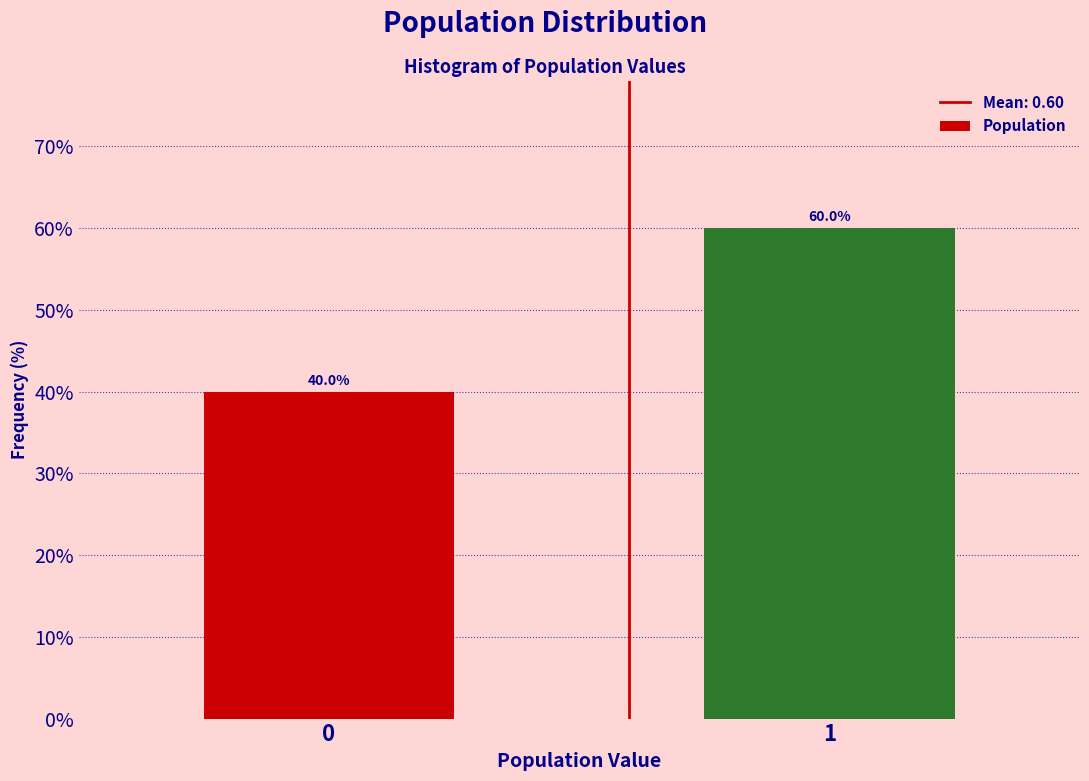

Reading right to left, extract all data points from this chart.

1=60	0=40